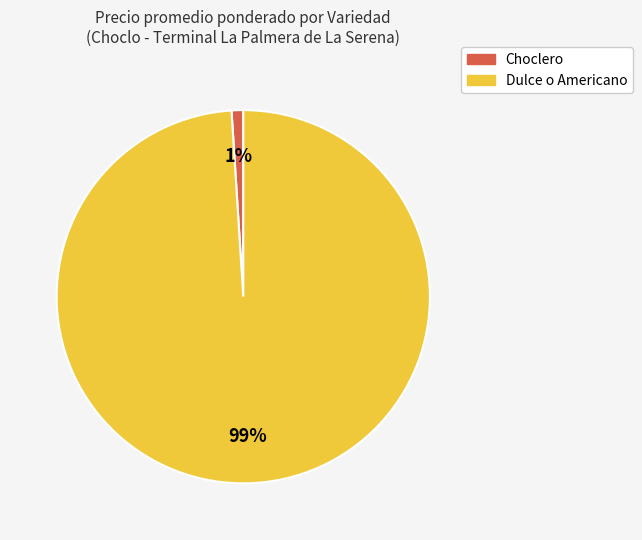

How many slices are in this pie chart?

2